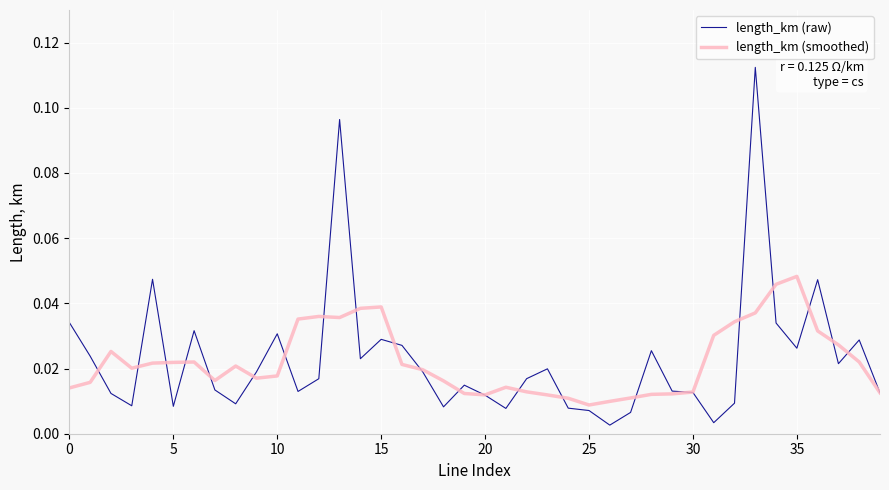

Which series has the largest range (max minus min)?

length_km (raw)